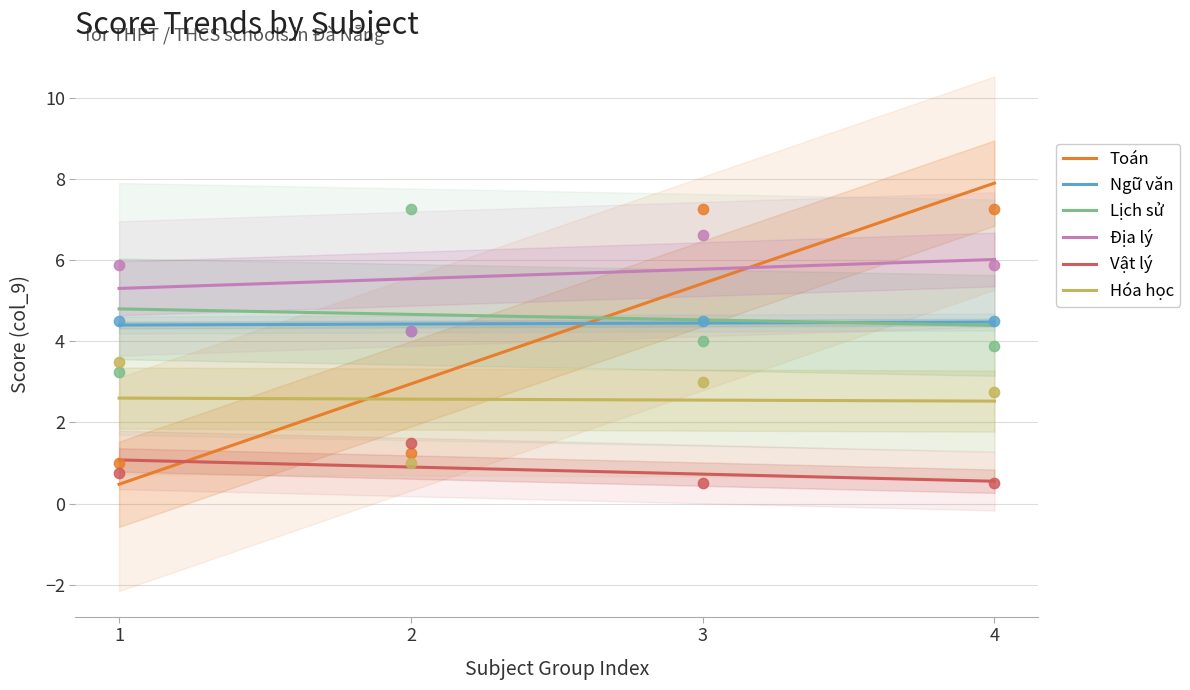

At which category is the sum across all series the highest?

3